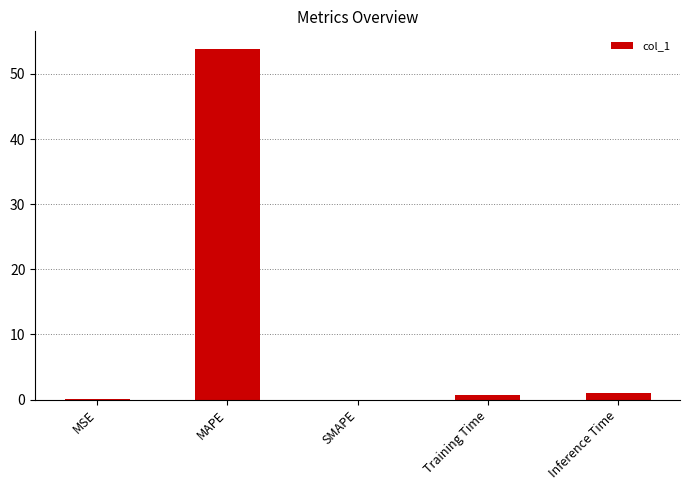

What is the maximum value shown in the chart?

53.9